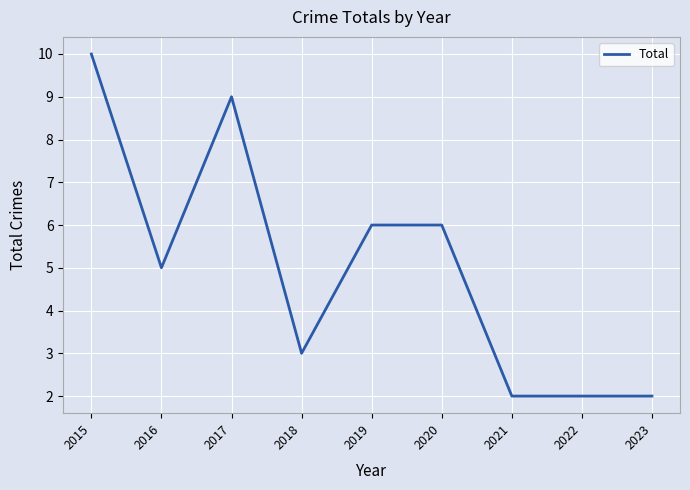

The value at 2023 is 2. True or false?

True